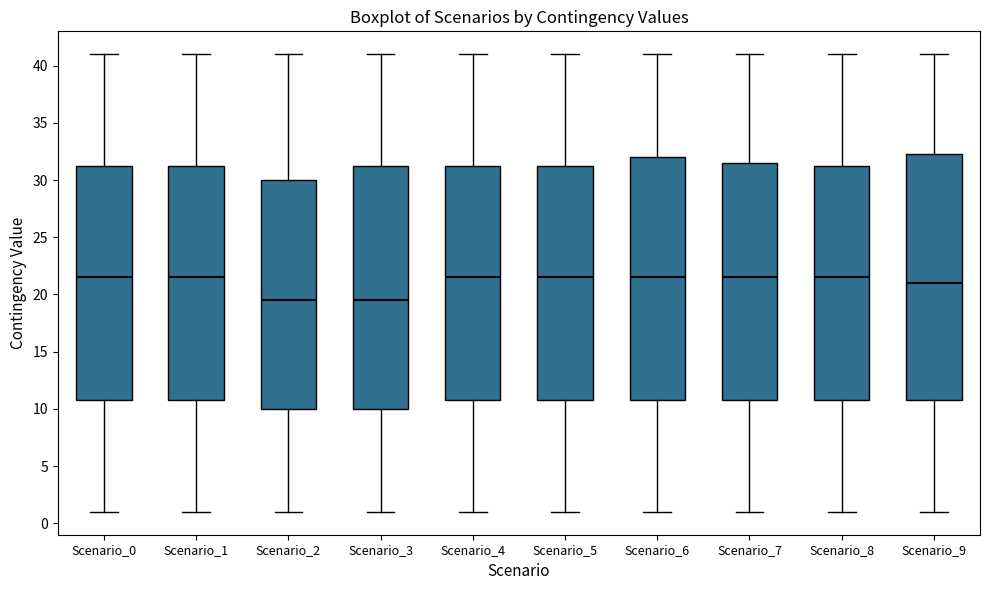

Reading left to right, transcribe this box plot: for each box, give where its median line is, the range the box spans, and where its two whiskers end, as read against the y-axis. The values are not printed on the chart, so give them approximately, as read against the axis.

Scenario_0: median 21.5, box 11.0 to 31.5, whiskers 1.0 to 41.0
Scenario_1: median 21.5, box 11.0 to 31.5, whiskers 1.0 to 41.0
Scenario_2: median 19.5, box 10.0 to 30.0, whiskers 1.0 to 41.0
Scenario_3: median 19.5, box 10.0 to 31.5, whiskers 1.0 to 41.0
Scenario_4: median 21.5, box 11.0 to 31.5, whiskers 1.0 to 41.0
Scenario_5: median 21.5, box 11.0 to 31.5, whiskers 1.0 to 41.0
Scenario_6: median 21.5, box 11.0 to 32.0, whiskers 1.0 to 41.0
Scenario_7: median 21.5, box 11.0 to 31.5, whiskers 1.0 to 41.0
Scenario_8: median 21.5, box 11.0 to 31.5, whiskers 1.0 to 41.0
Scenario_9: median 21.0, box 11.0 to 32.5, whiskers 1.0 to 41.0